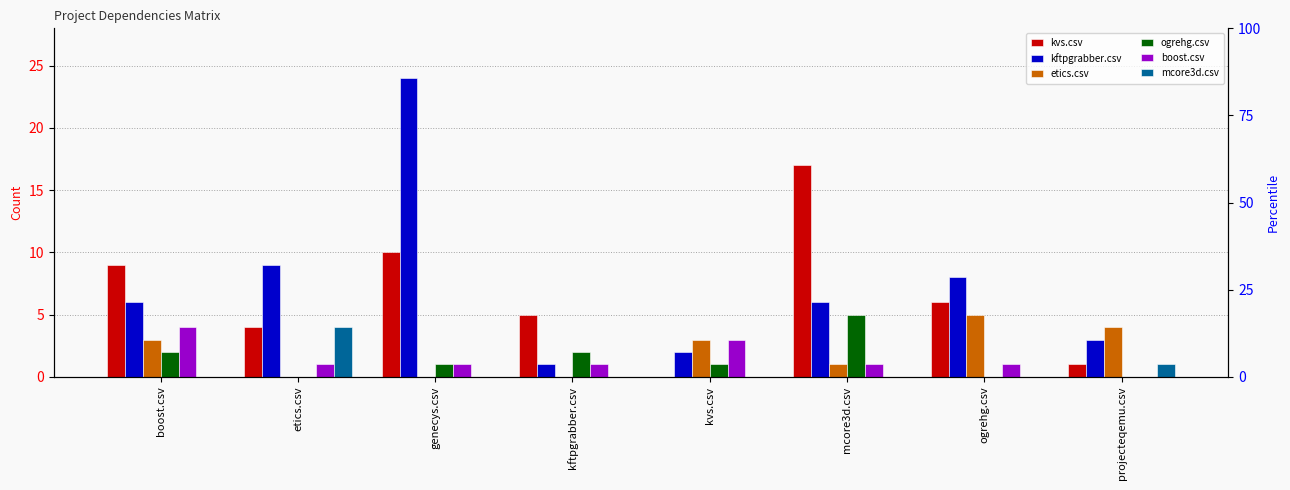

Does the chart contain any negative values?

No